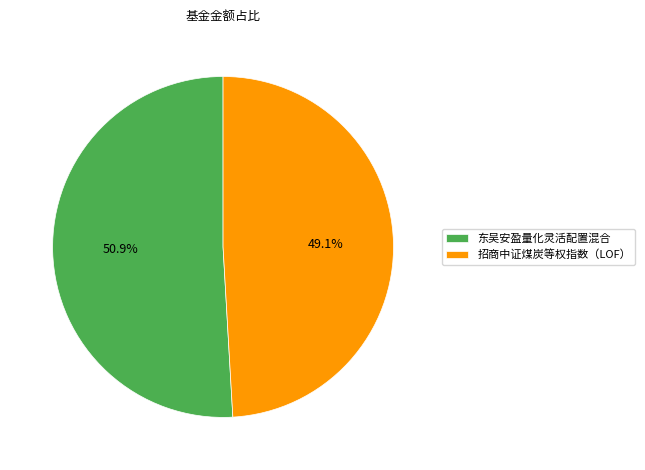

Which category has the biggest portion of the pie?

东吴安盈量化灵活配置混合